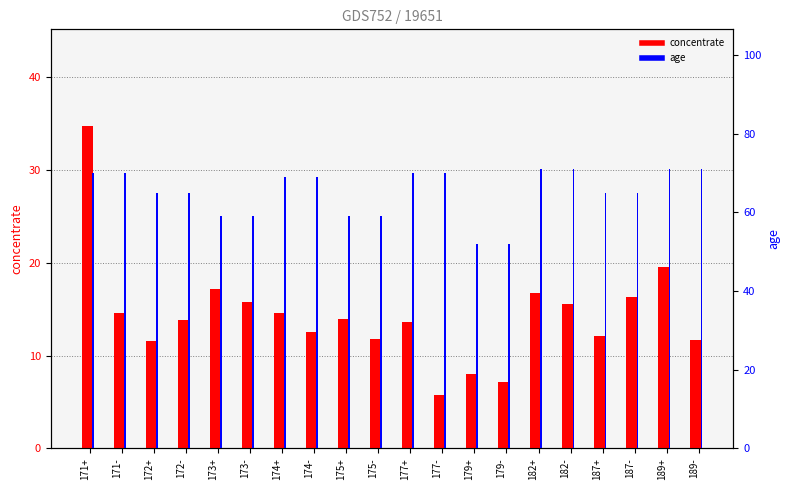

What is the difference between the maximum and minimum values in the age series?

19.0